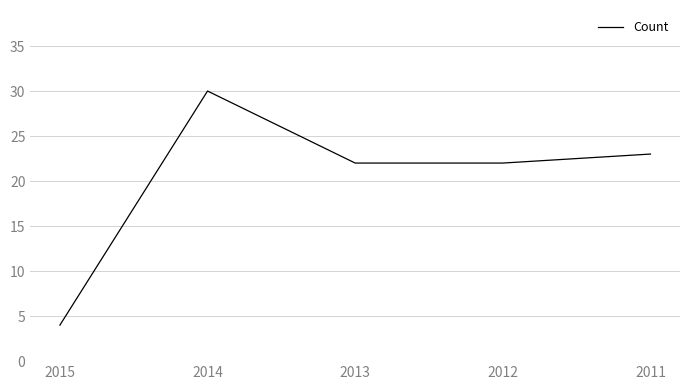

The value at 2013 is 22. True or false?

True